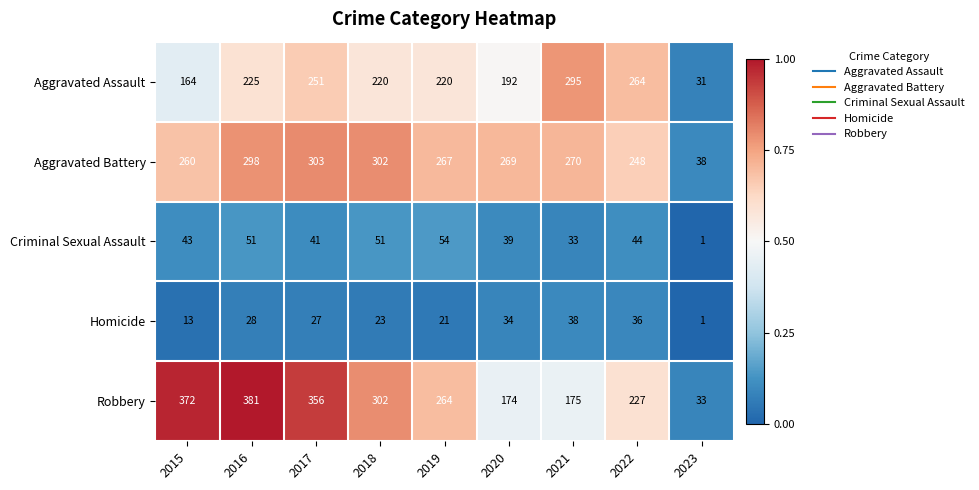

What is the total value across all series at 2021?

811